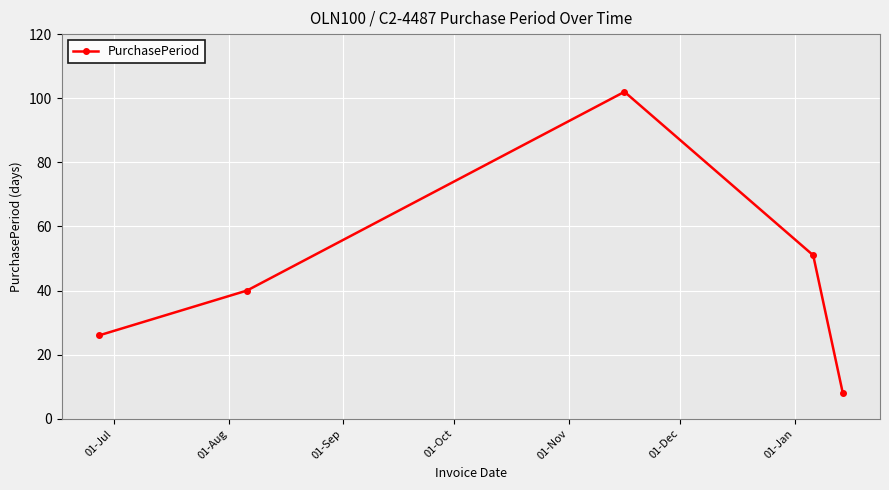

True or false: there are more than 2 points higher than both neighbors.

False